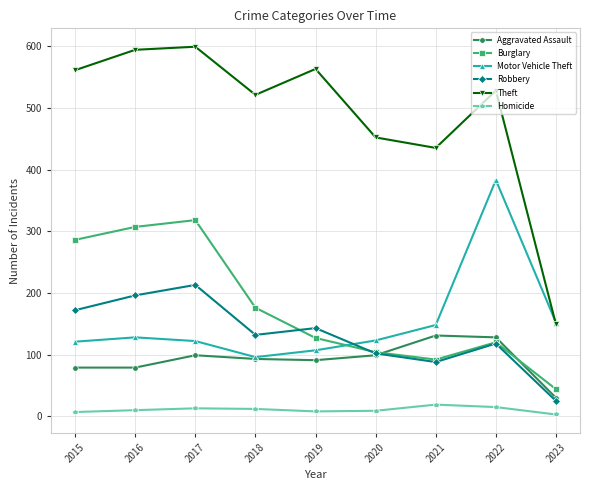

True or false: Burglary has more than 1 points higher than both neighbors.

True